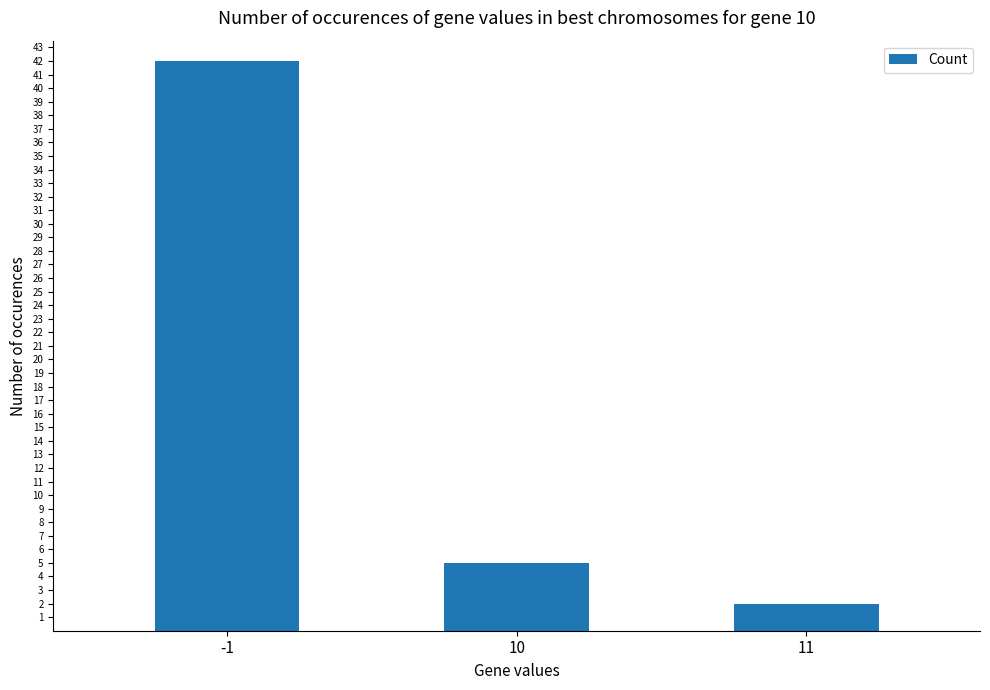

What is the value of the 3rd bar from the left?

2